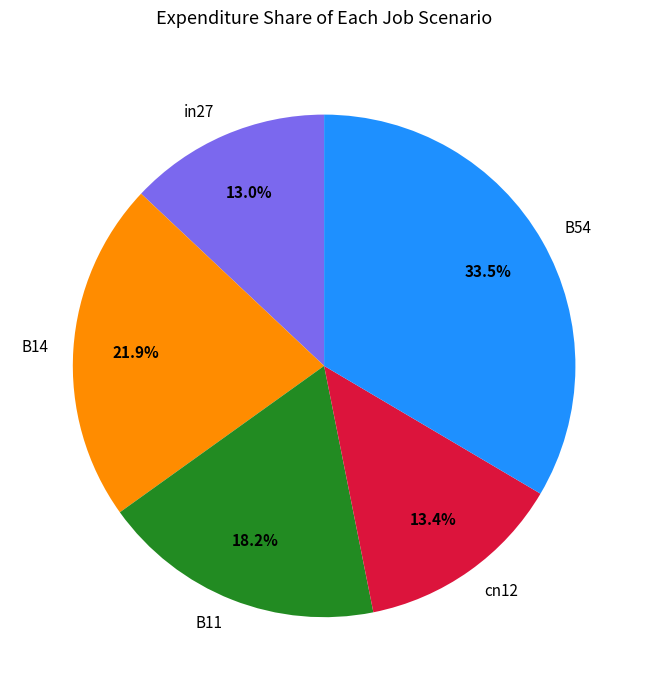

How many slices are in this pie chart?

5